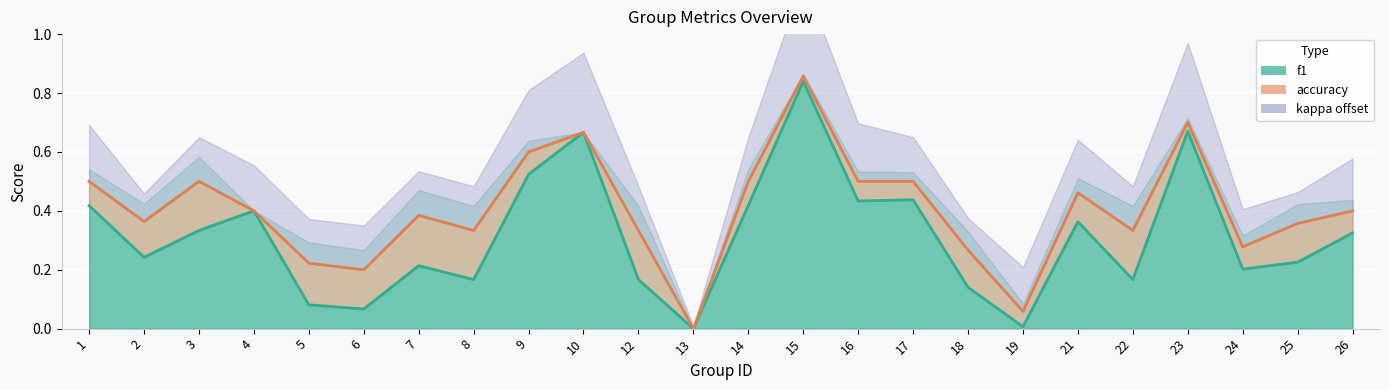

At which category is the sum across all series the highest?

15